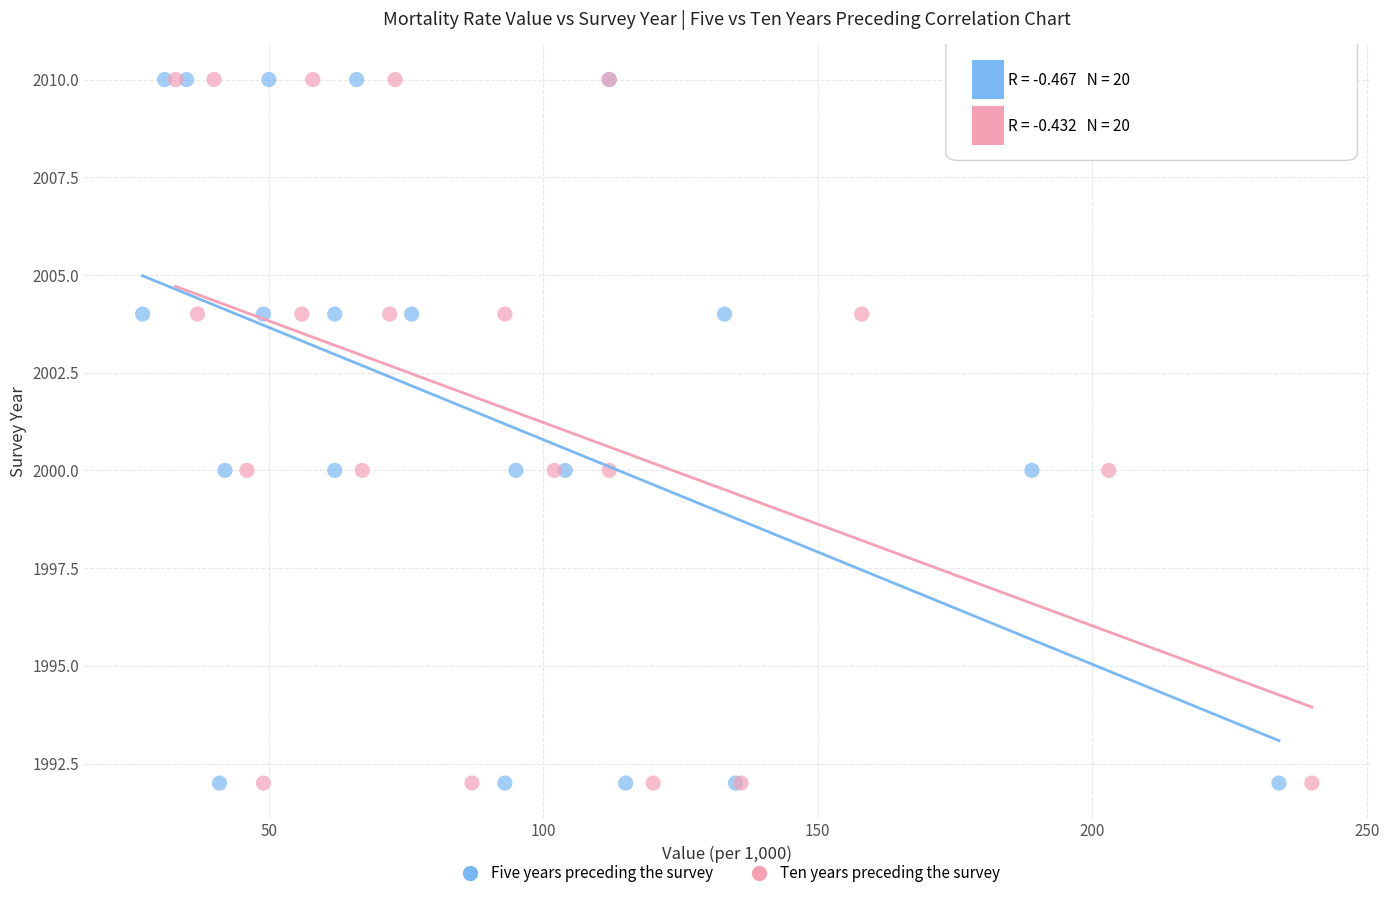

What are all the series names shown in the legend?

Five years preceding the survey, Ten years preceding the survey